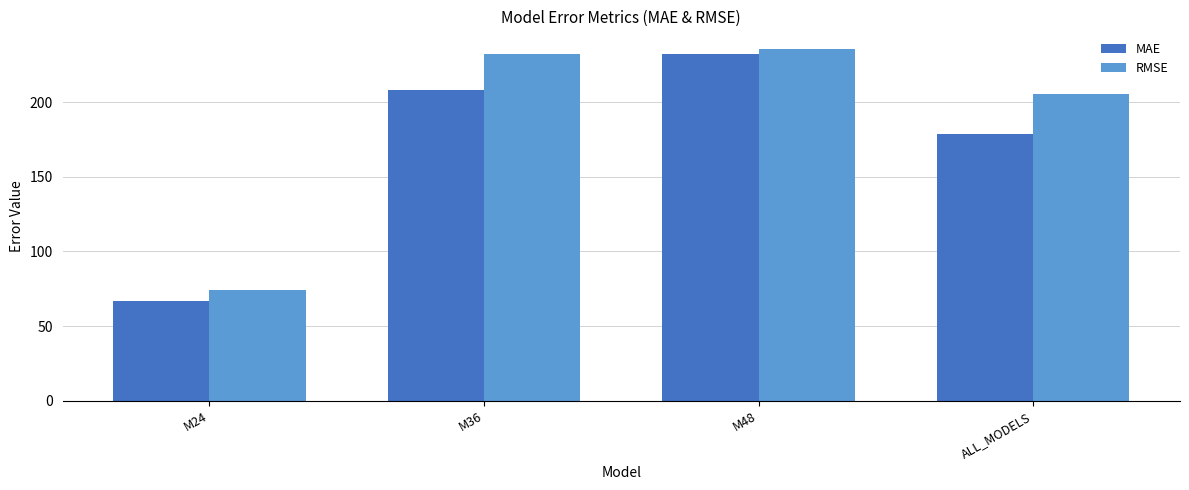

At which category is the sum across all series the highest?

M48